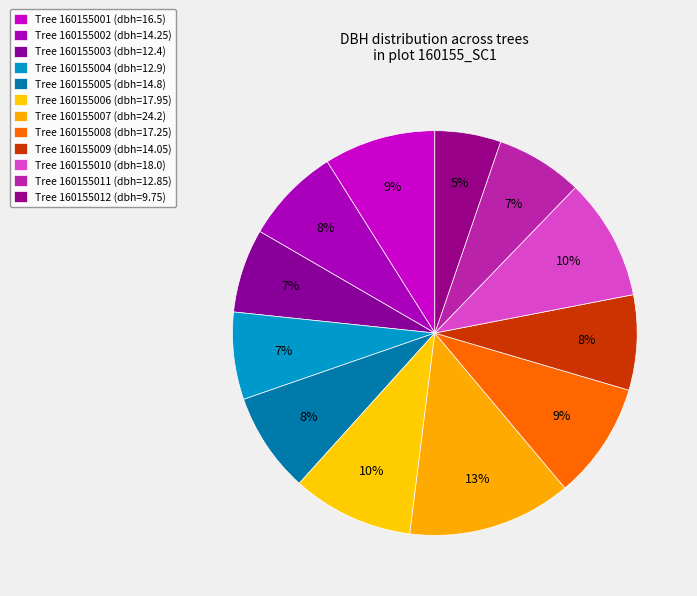

Rank the categories by value from lowest to highest.

160155012, 160155003, 160155011, 160155004, 160155009, 160155002, 160155005, 160155001, 160155008, 160155006, 160155010, 160155007